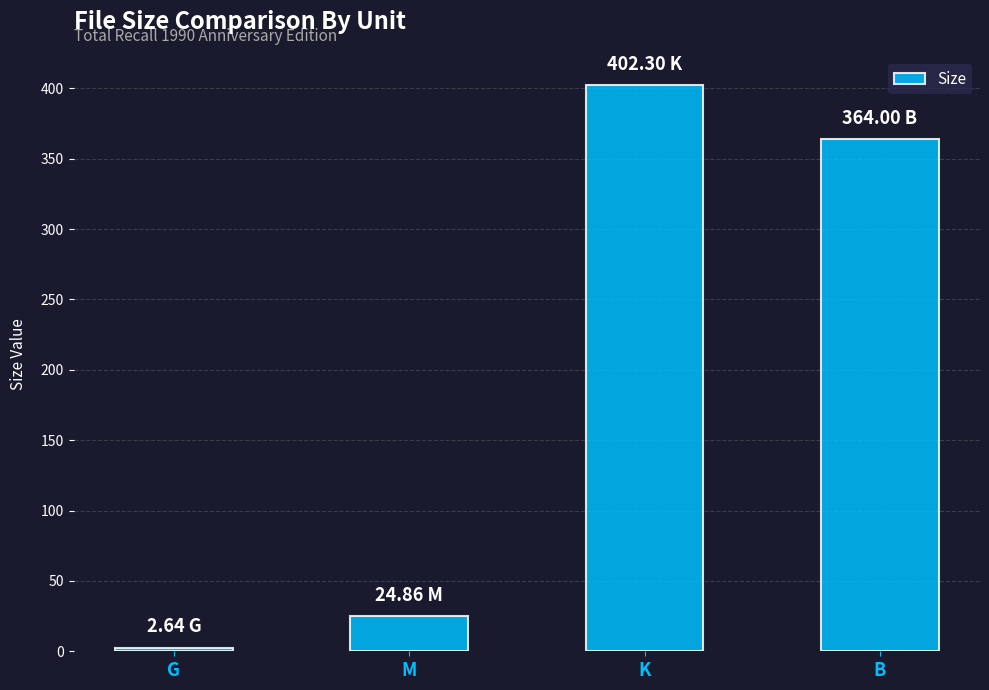

Rank the categories by value from lowest to highest.

G, M, B, K